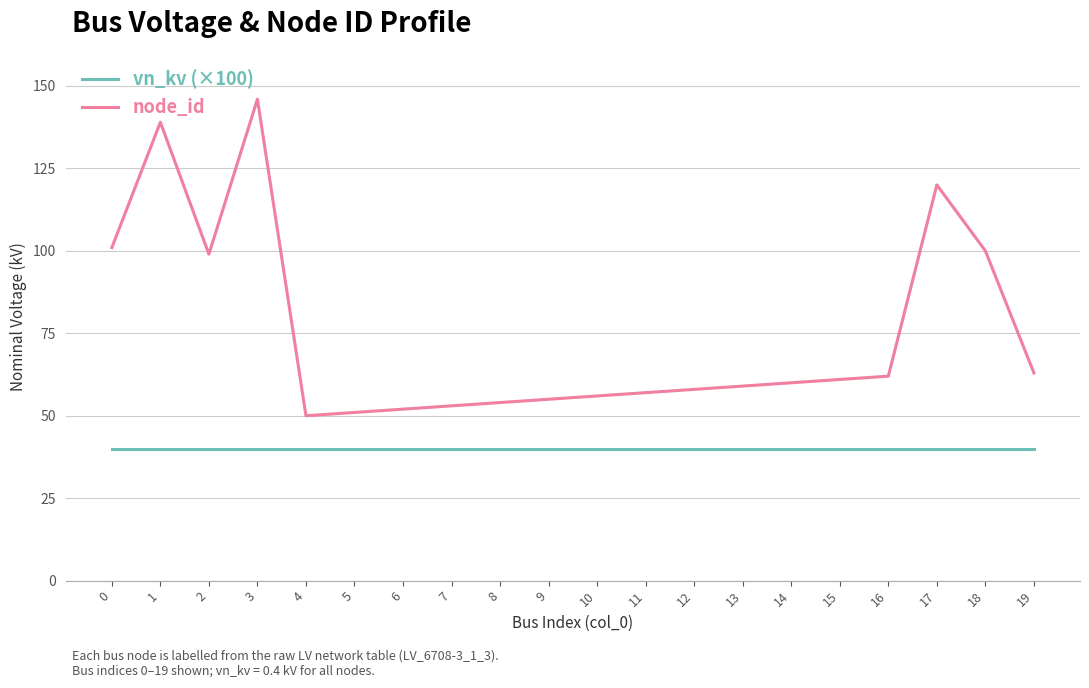

At which category does the chart reach its peak across all series?

3